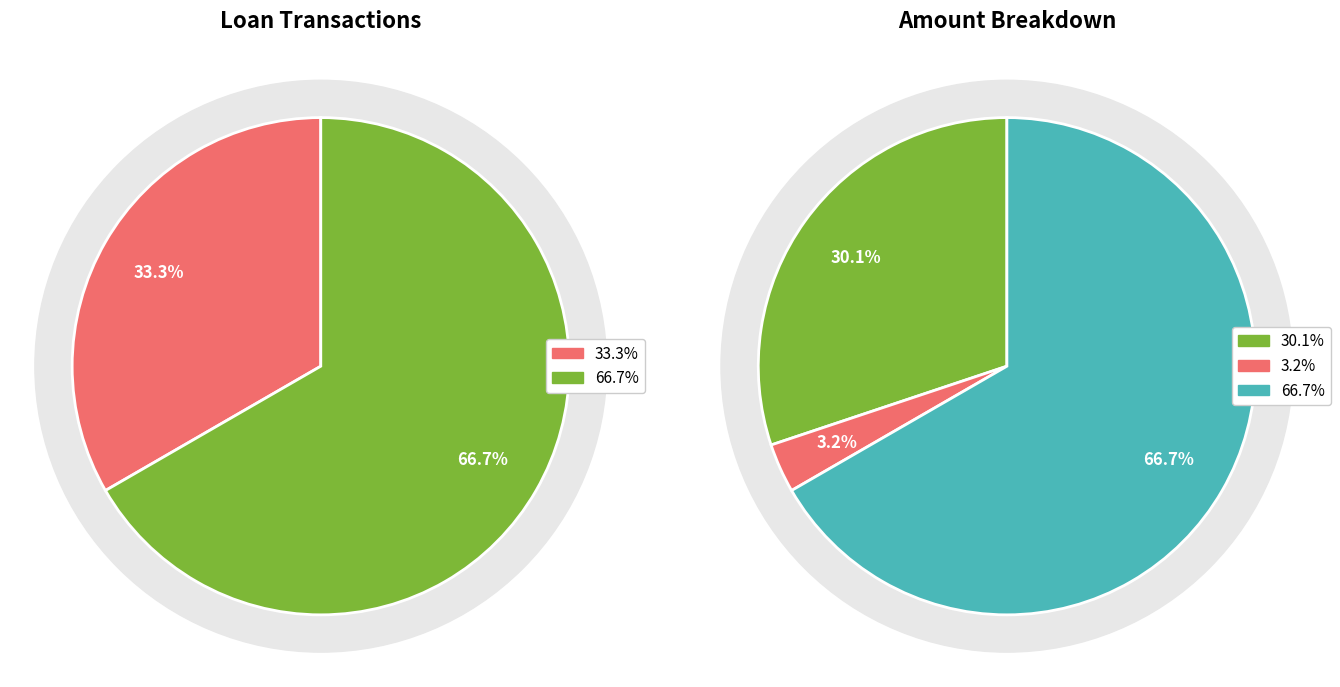

What percentage is the 99 slice, to the nearest percent?

67%